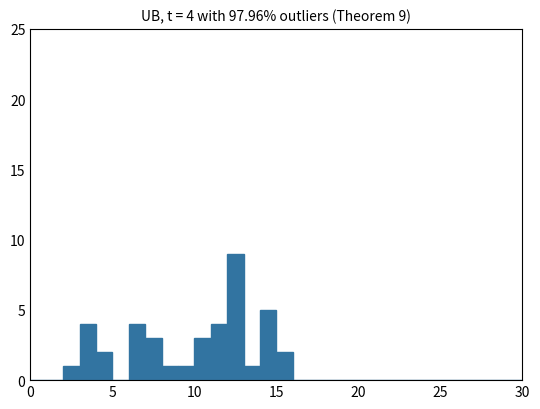

Read against the x-axis, roughly where is the centre of the tallest bar?

12.5